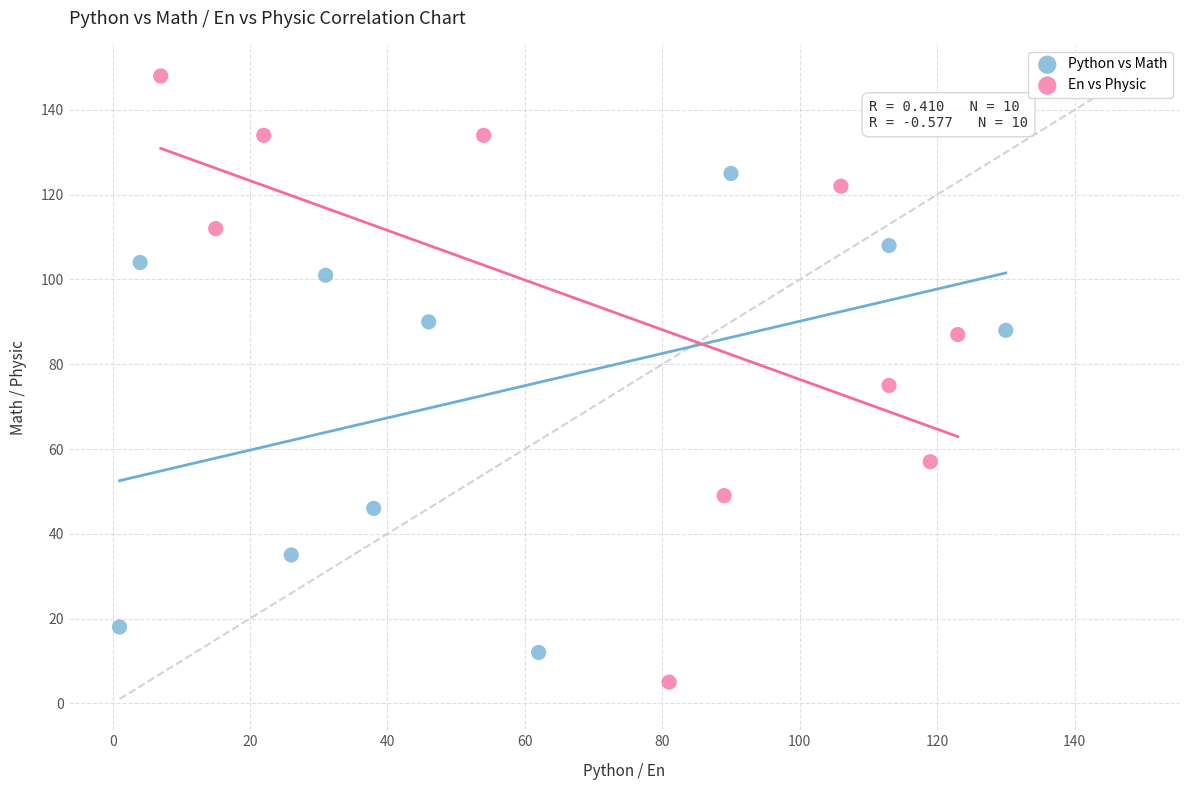

Which series has the largest Y range (max minus min)?

En vs Physic